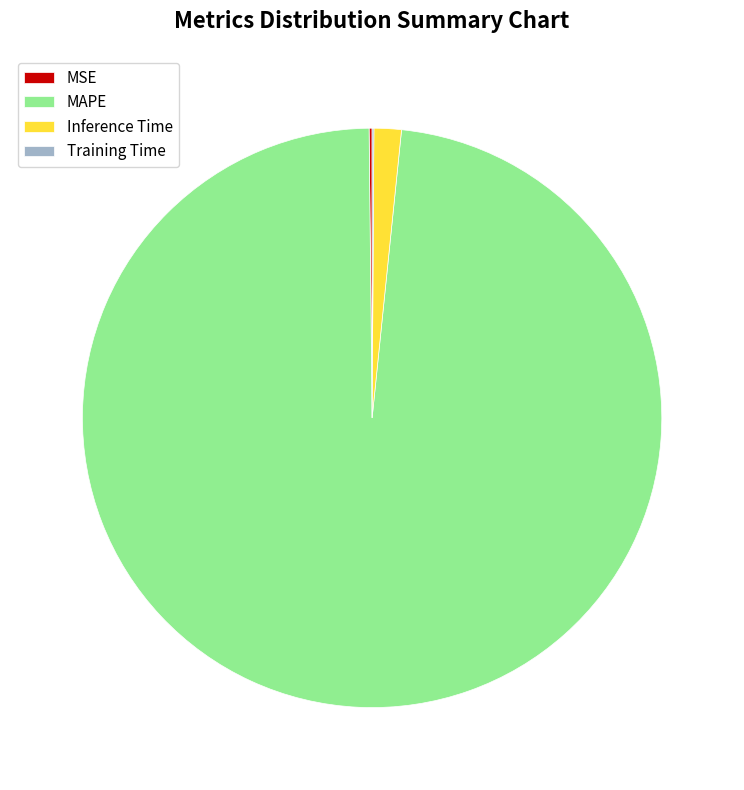

Is it true that Inference Time is 2% of the pie?

True